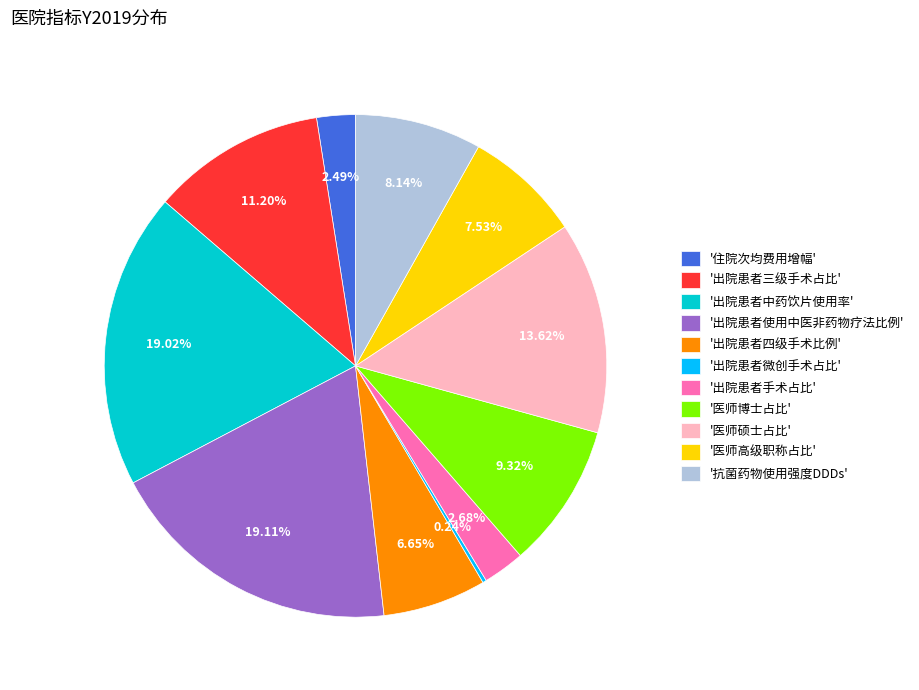

Which has a higher value, '抗菌药物使用强度DDDs' or '医师博士占比'?

'医师博士占比'